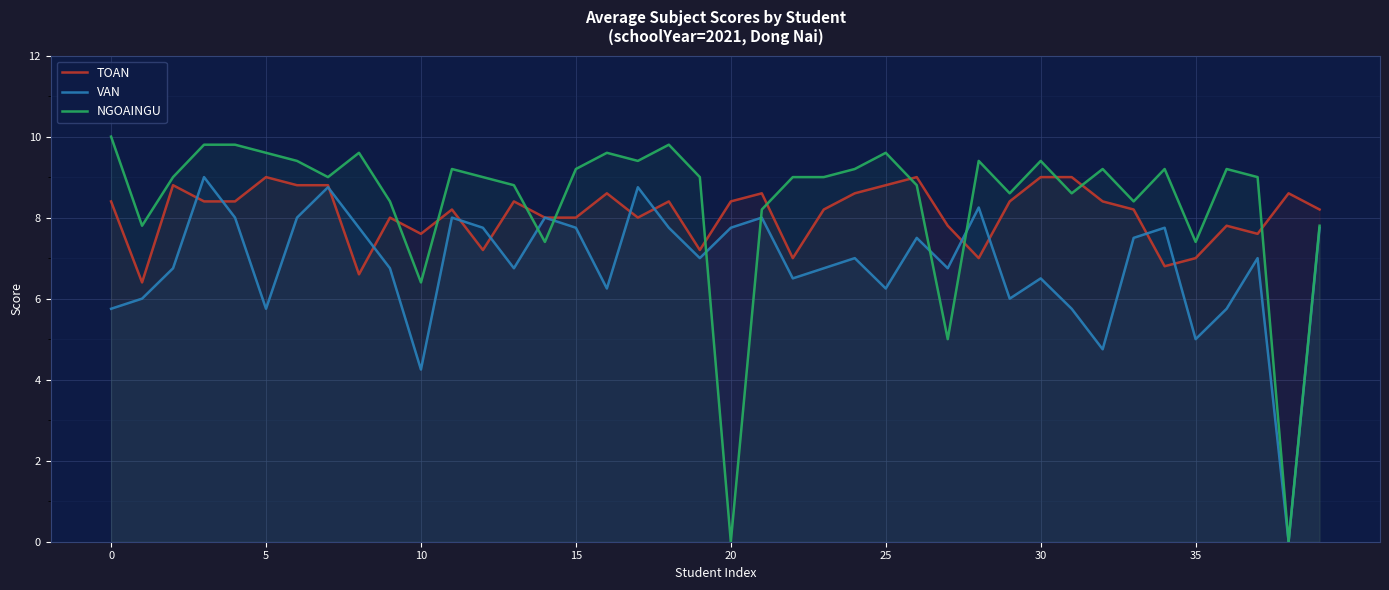

What are all the series names shown in the legend?

TOAN, VAN, NGOAINGU